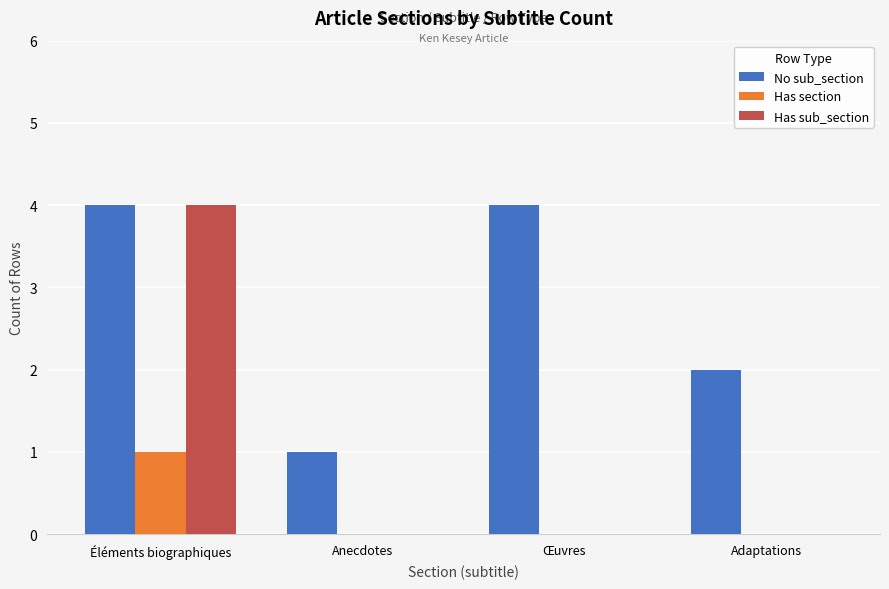

Which series changed the most between Éléments biographiques and Œuvres?

Has sub_section